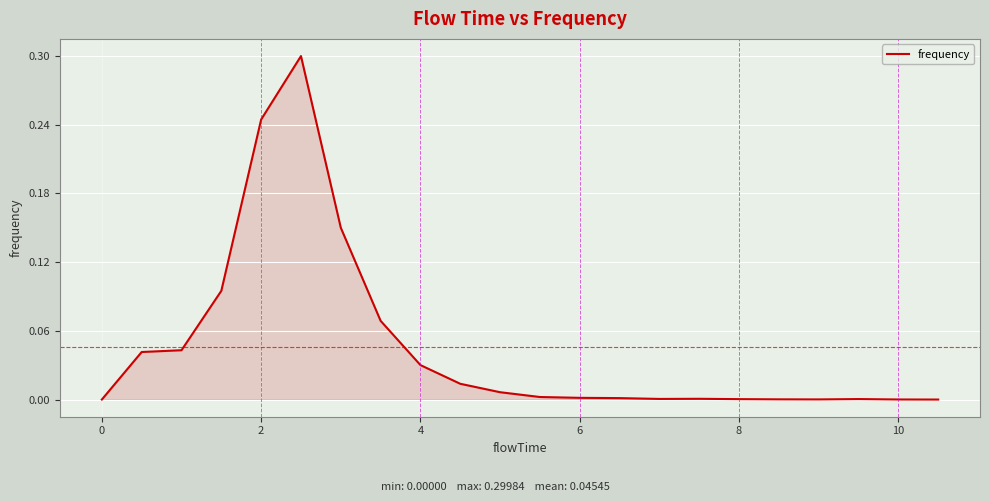

What is the difference between the maximum and minimum values?

0.3